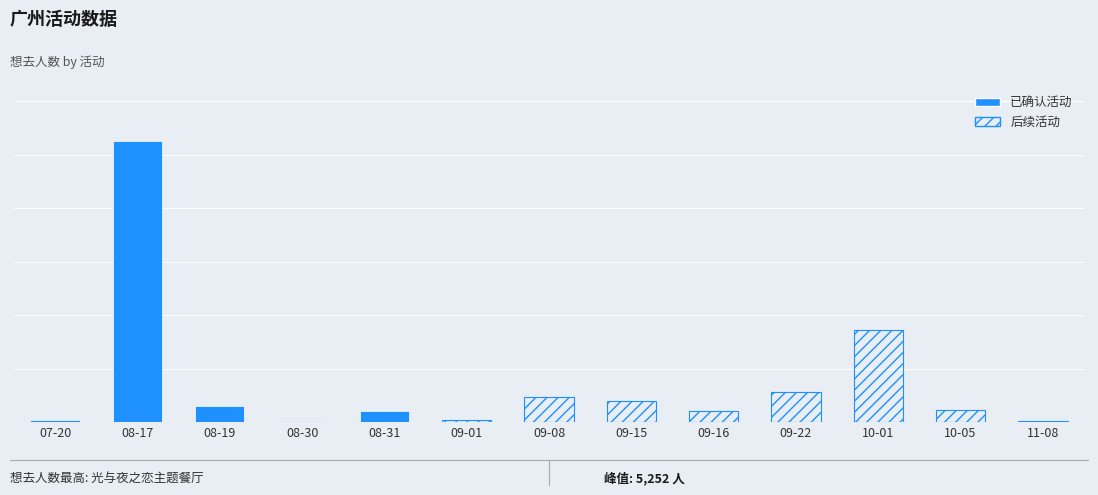

The value at 08-17 is 5252. True or false?

True